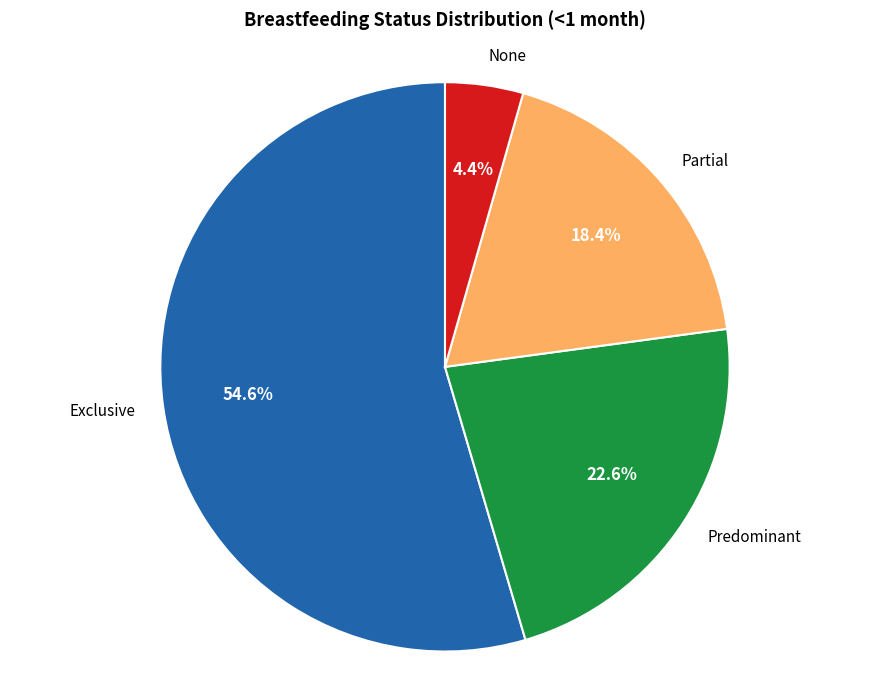

Is there any slice that represents more than half of the pie?

Yes